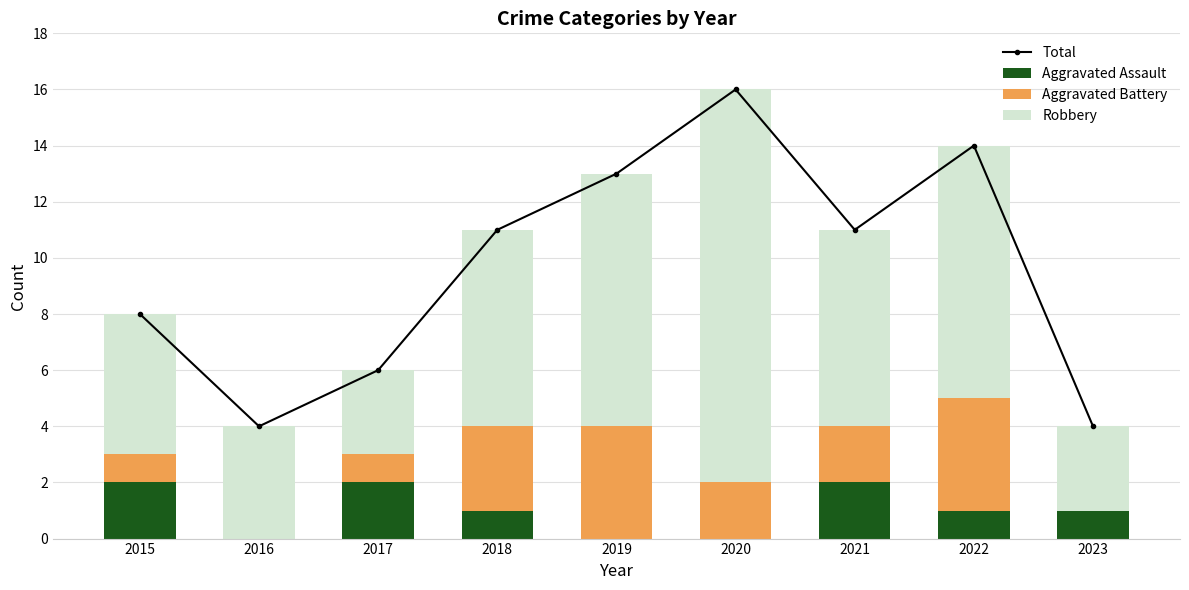

The value of Total at 2017 is 9. True or false?

False